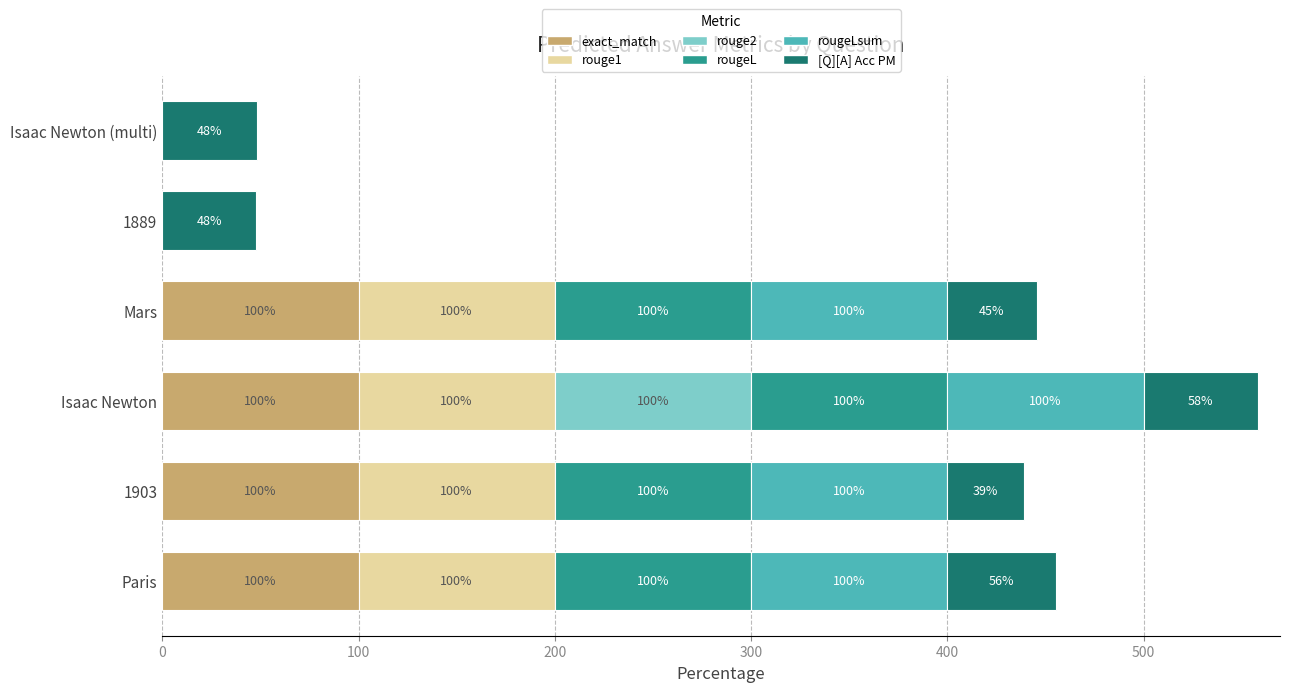

At which category is the sum across all series the highest?

Isaac Newton